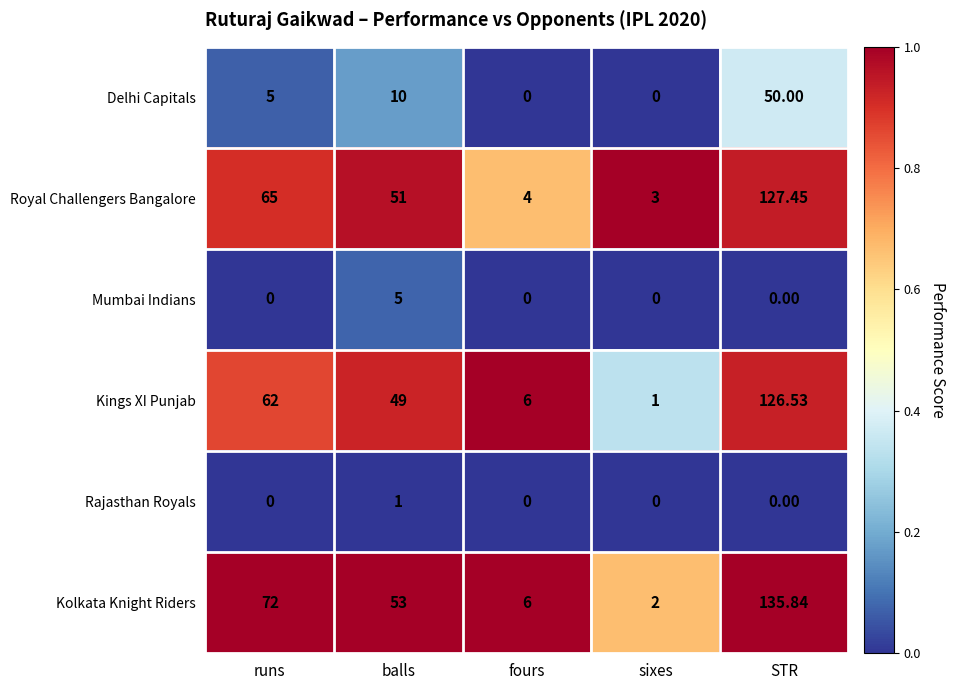

Which series has the largest total across all categories?

Kolkata Knight Riders